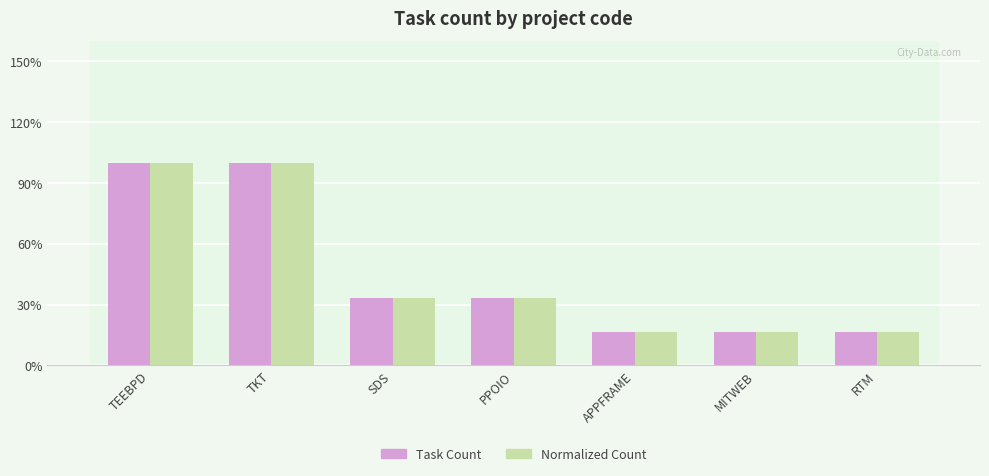

What are all the series names shown in the legend?

Task Count, Normalized Count